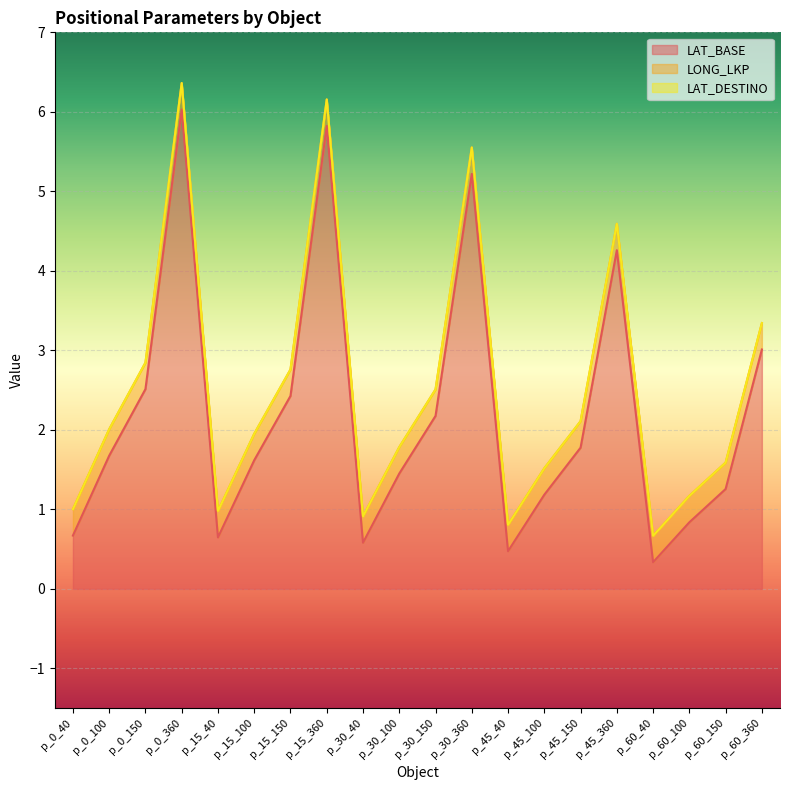

Which series has the largest total across all categories?

LAT_BASE